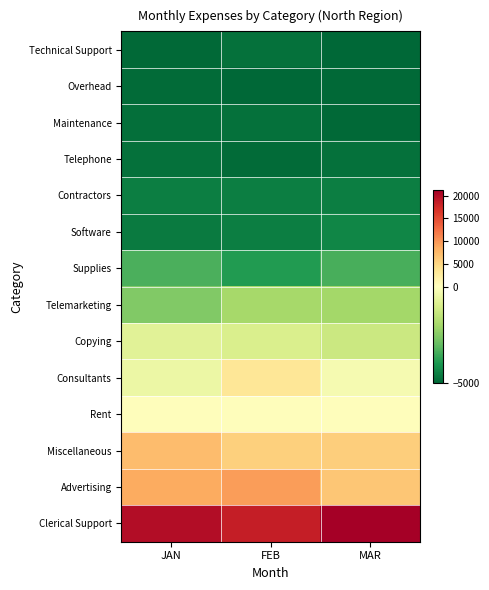

Which label corresponds to the smallest value in the chart?

MAR